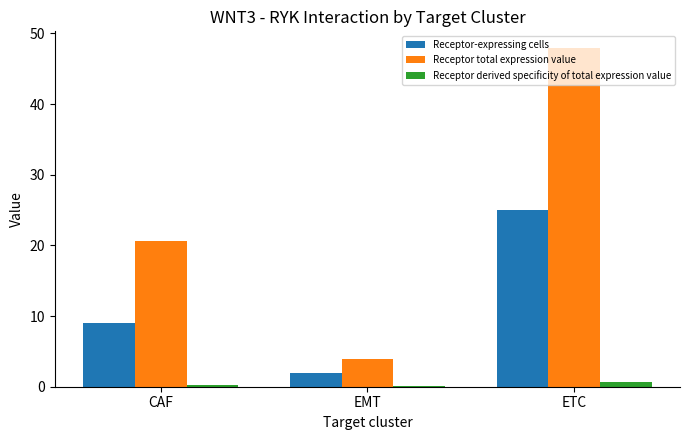

The Receptor total expression value series shows 20.6 at CAF. True or false?

True